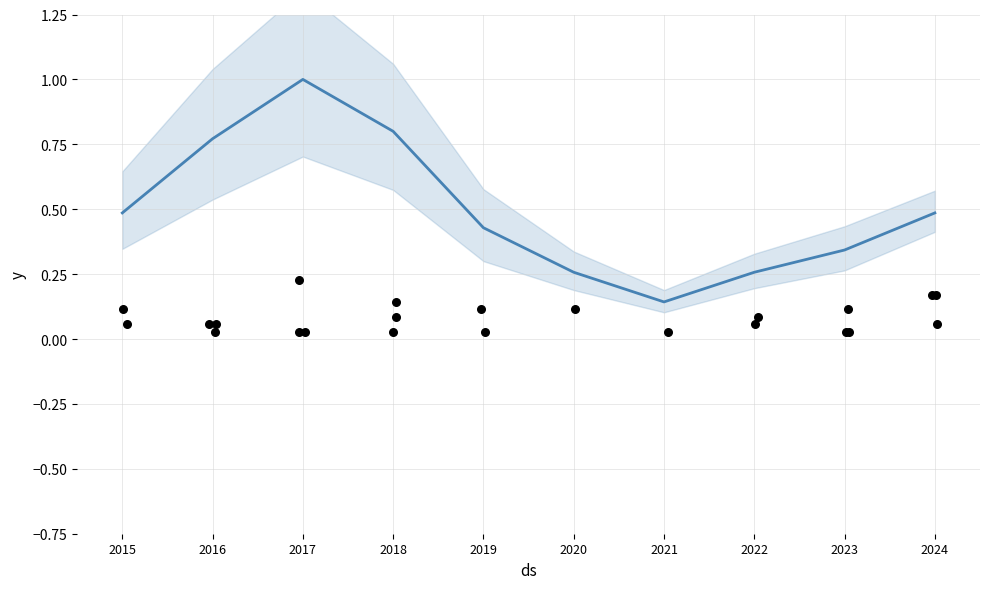

Which has a higher value, 2015 or 2017?

2017